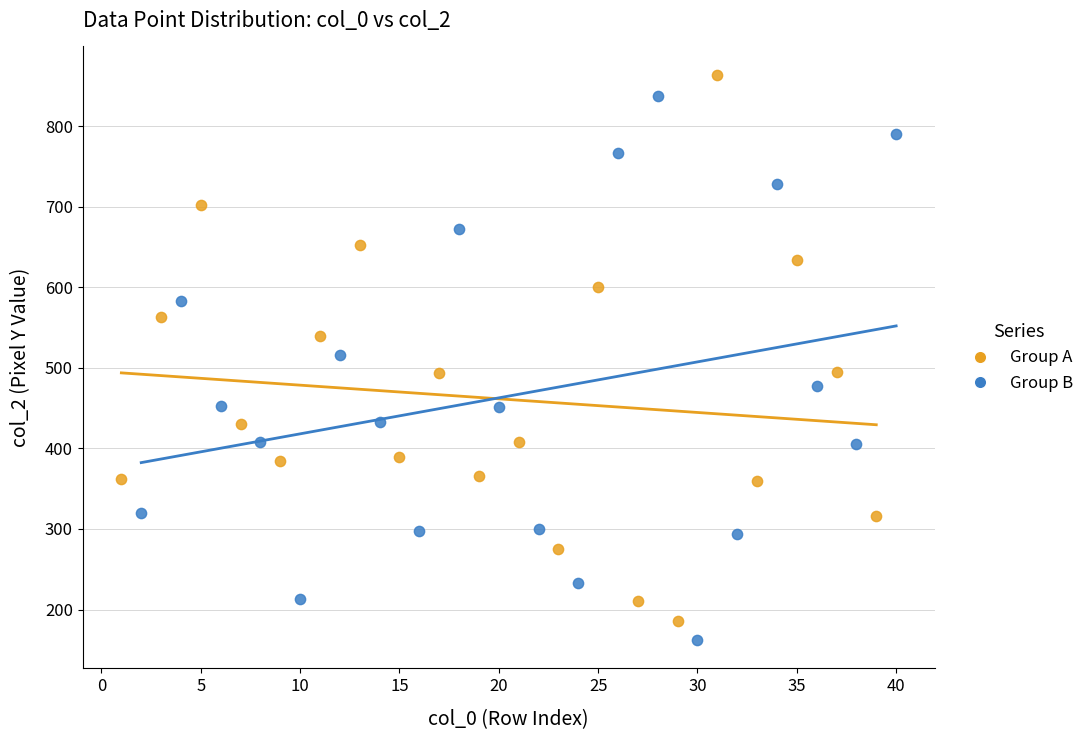

Which series contains the highest Y value?

Group A